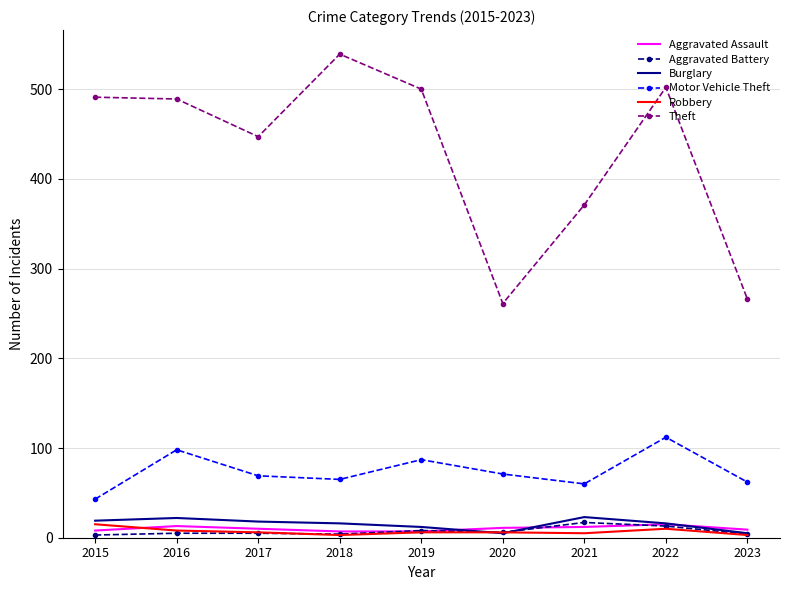

Which series has the largest range (max minus min)?

Theft